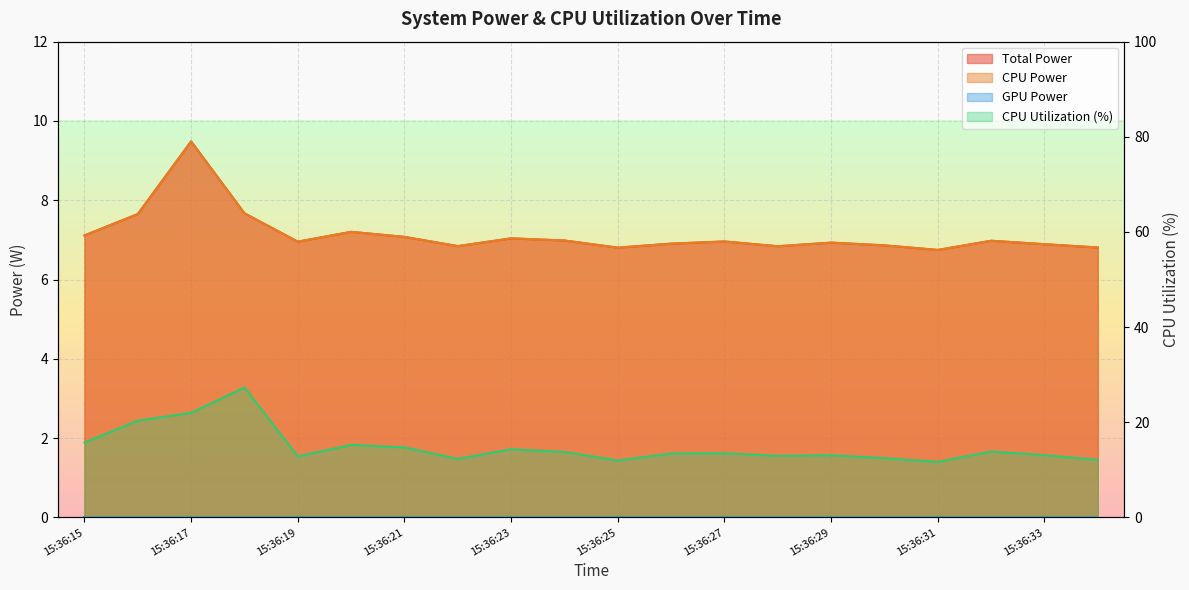

Reading left to right, extract all data points from this chart.

Total Power: 15:36:15=7.1	15:36:16=7.7	15:36:17=9.5	15:36:18=7.7	15:36:19=7.0	15:36:20=7.2	15:36:21=7.1	15:36:22=6.8	15:36:23=7.0	15:36:24=7.0	15:36:25=6.8	15:36:26=6.9	15:36:27=7.0	15:36:28=6.8	15:36:29=6.9	15:36:30=6.9	15:36:31=6.7	15:36:32=7.0	15:36:33=6.9	15:36:34=6.8
CPU Power: 15:36:15=7.1	15:36:16=7.7	15:36:17=9.5	15:36:18=7.7	15:36:19=7.0	15:36:20=7.2	15:36:21=7.1	15:36:22=6.8	15:36:23=7.0	15:36:24=7.0	15:36:25=6.8	15:36:26=6.9	15:36:27=7.0	15:36:28=6.8	15:36:29=6.9	15:36:30=6.9	15:36:31=6.7	15:36:32=7.0	15:36:33=6.9	15:36:34=6.8
CPU Utilization: 15:36:15=15.7	15:36:16=20.3	15:36:17=22.0	15:36:18=27.3	15:36:19=12.8	15:36:20=15.2	15:36:21=14.7	15:36:22=12.3	15:36:23=14.3	15:36:24=13.7	15:36:25=12.0	15:36:26=13.4	15:36:27=13.5	15:36:28=12.9	15:36:29=13.1	15:36:30=12.4	15:36:31=11.7	15:36:32=13.8	15:36:33=13.1	15:36:34=12.1